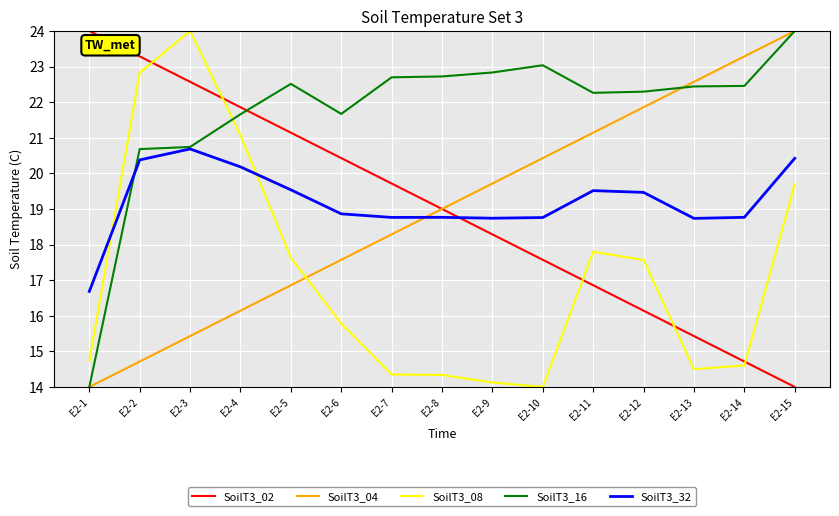

What is the highest value of the SoilT3_08 series?

24.0